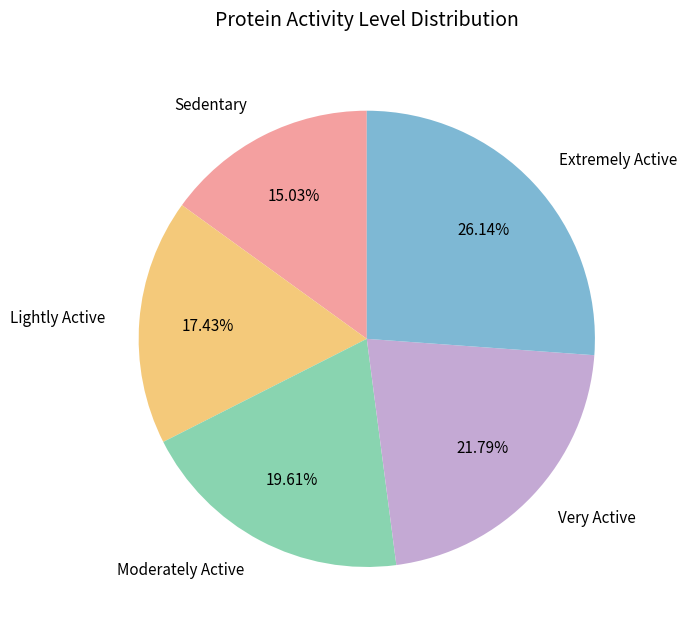

What is the total percentage of Sedentary and Very Active?

36.8%